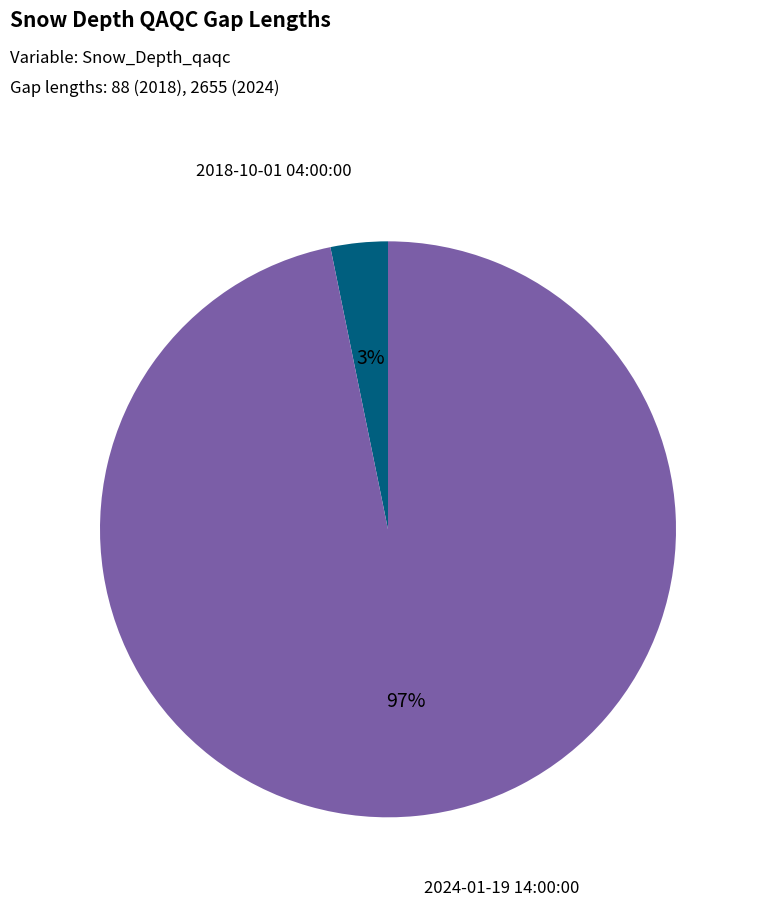

To the nearest percent, what is the difference between the 2018-10-01 04:00:00 and 2024-01-19 14:00:00 slice percentages?

94%